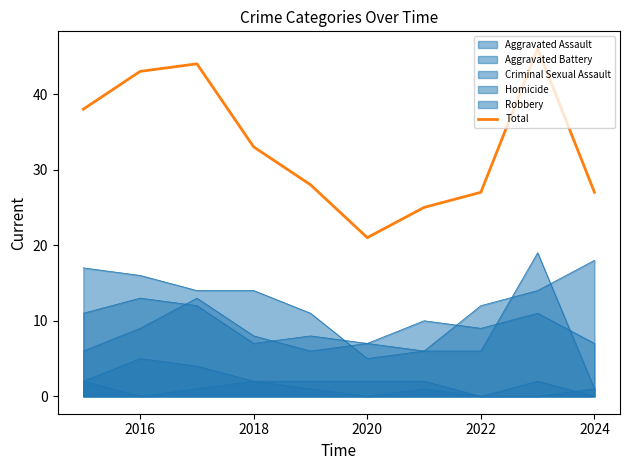

True or false: the data shows 27 at 2024.

True